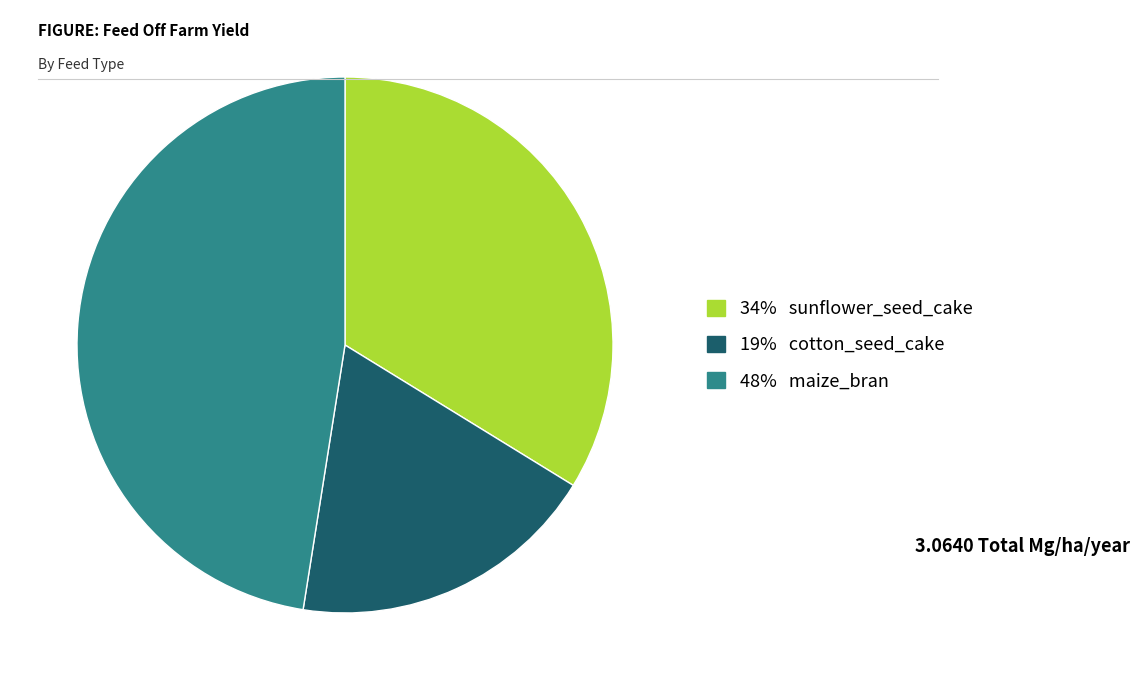

Is 34% sunflower_seed_cake the majority of the pie?

No